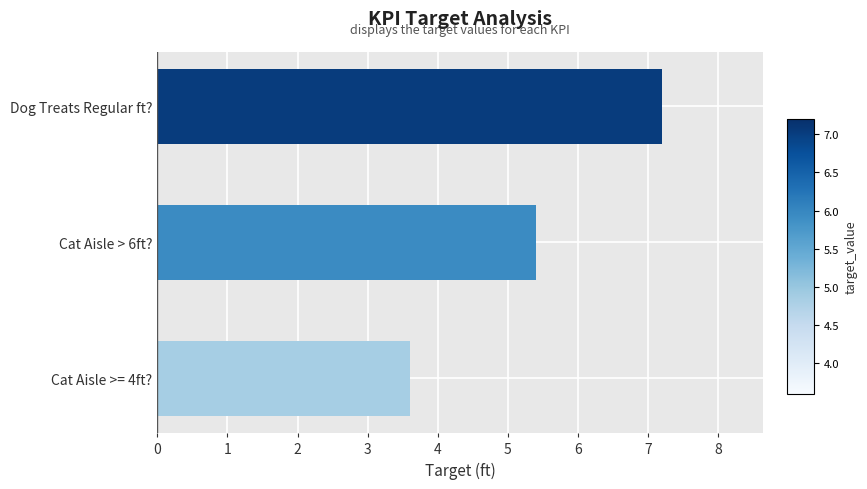

What is the sum of all values?

16.2